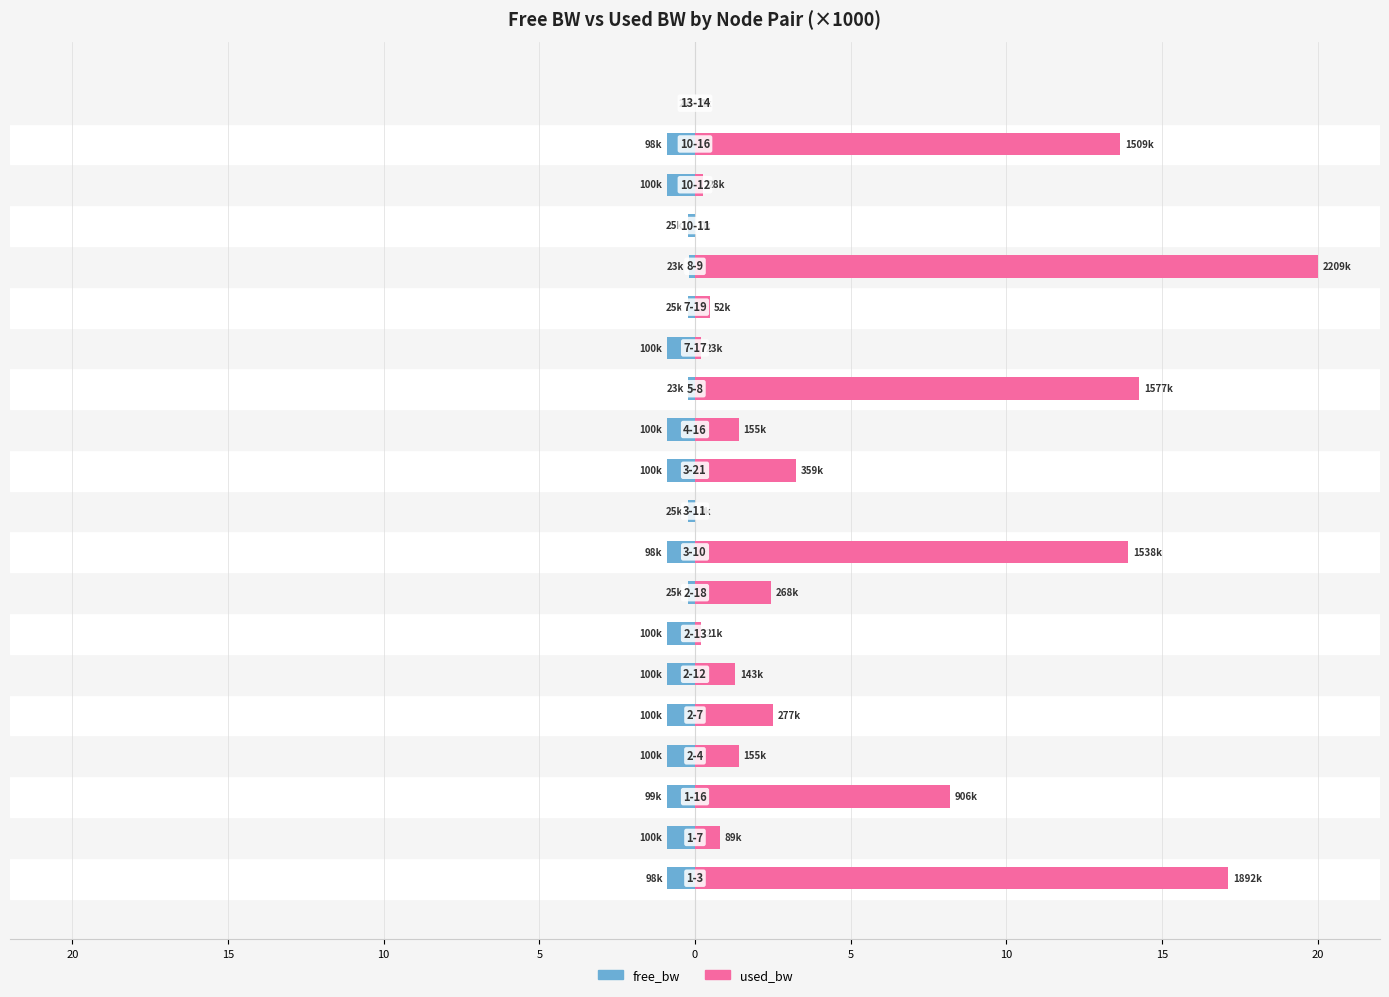

What is the average value of the free_bw series?

-0.7